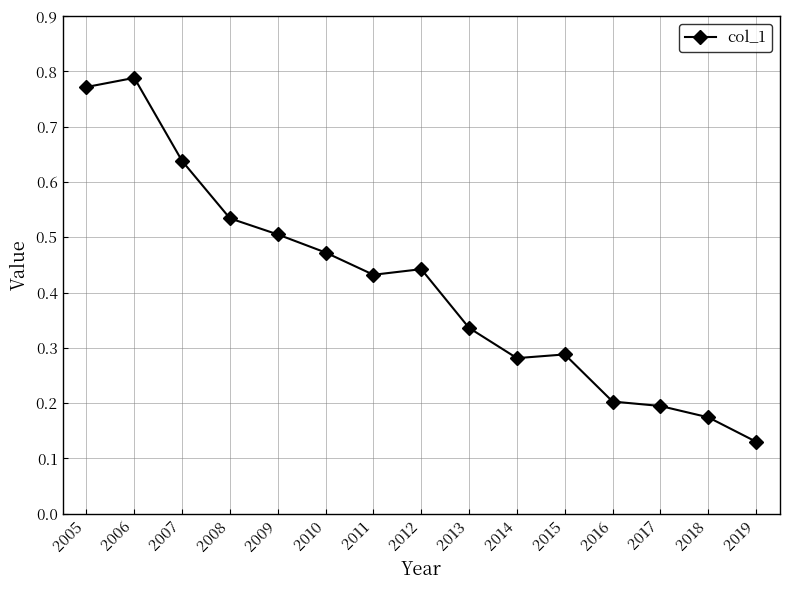

The value at 2005 is 0.5. True or false?

False